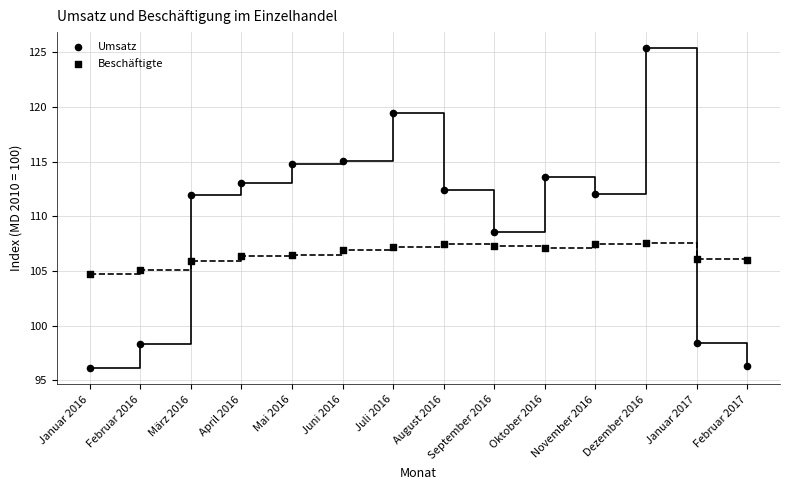

How many points are shown in the scatter plot?

28